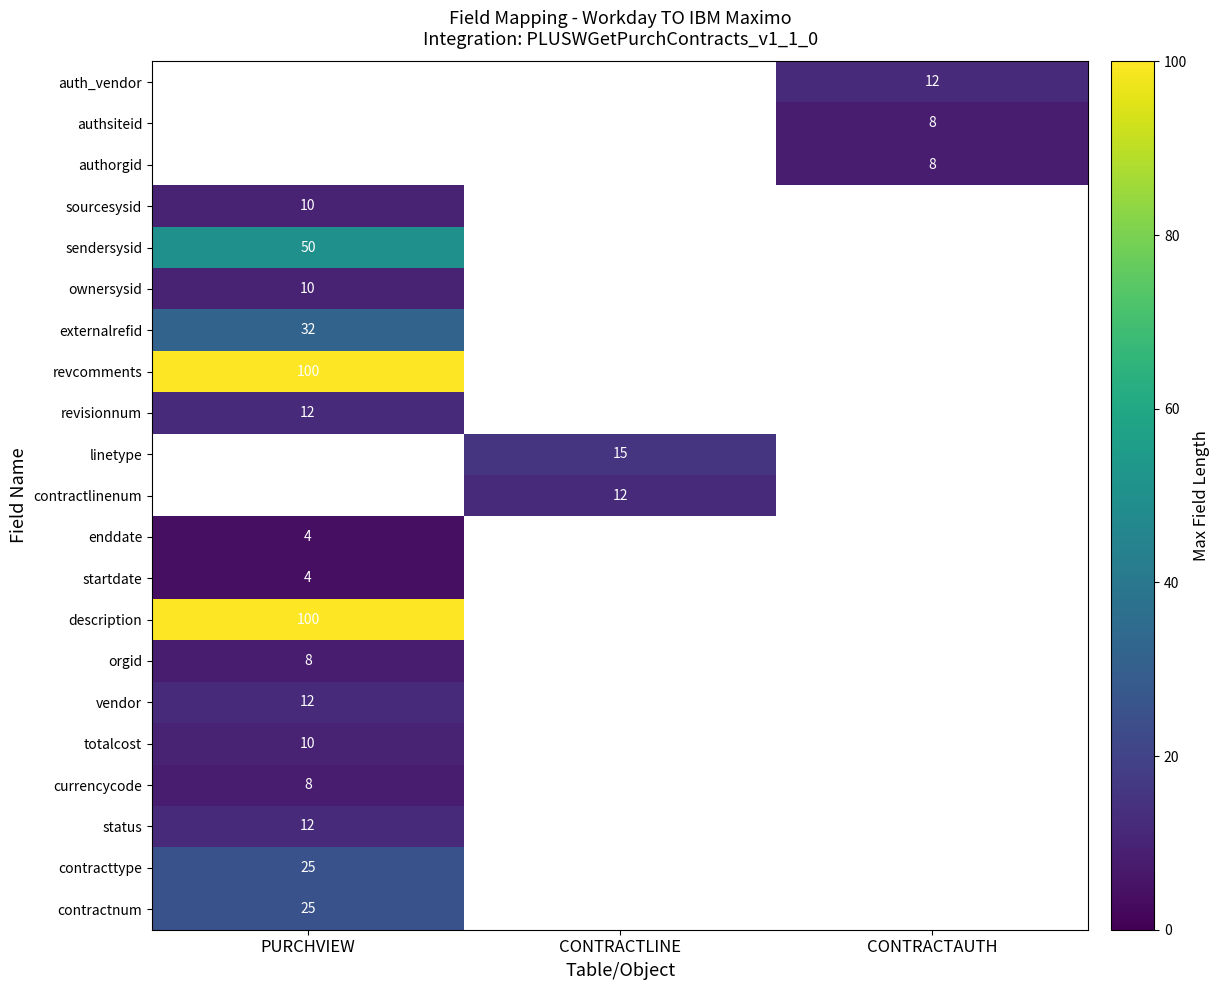

The value of description at PURCHVIEW is 37. True or false?

False